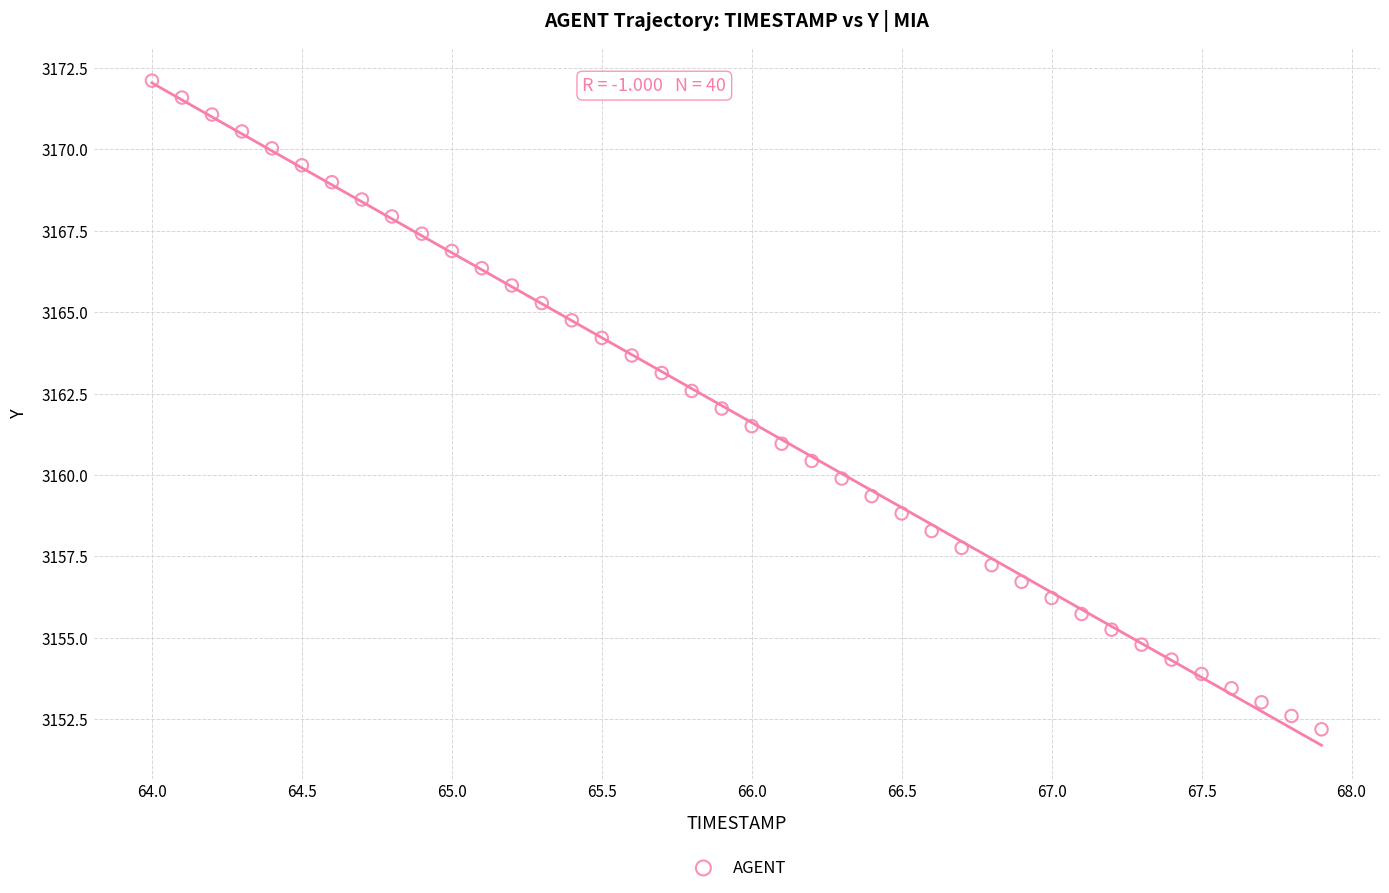

What is the range of Y values (max minus min)?

19.9